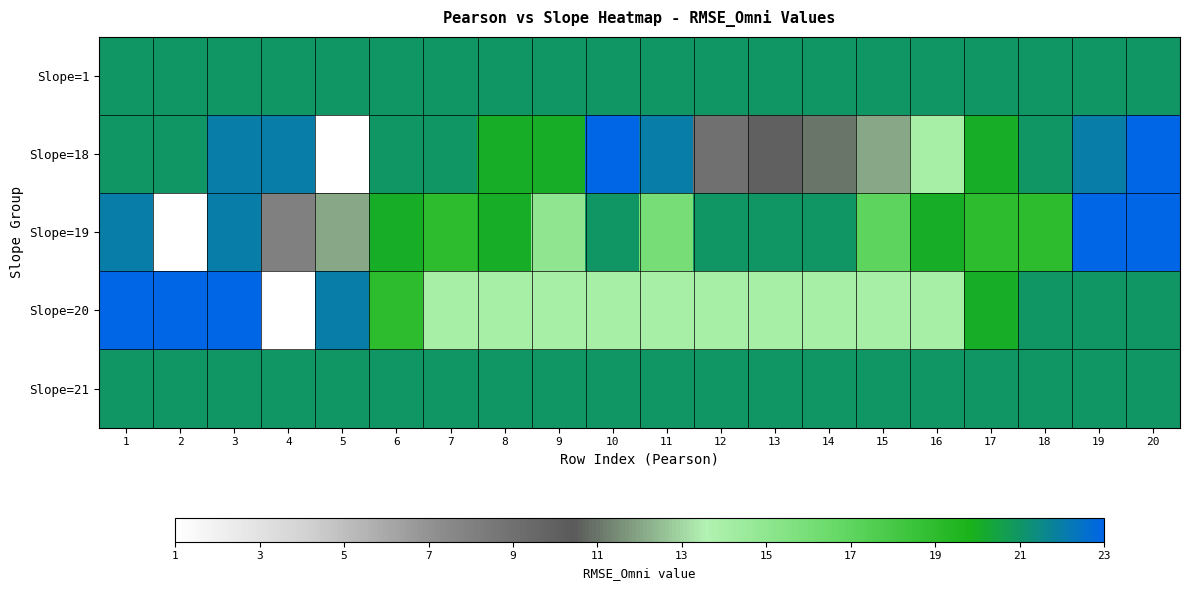

Rank the series by their maximum value, from highest to lowest.

Slope=18, Slope=19, Slope=20, Slope=1, Slope=21